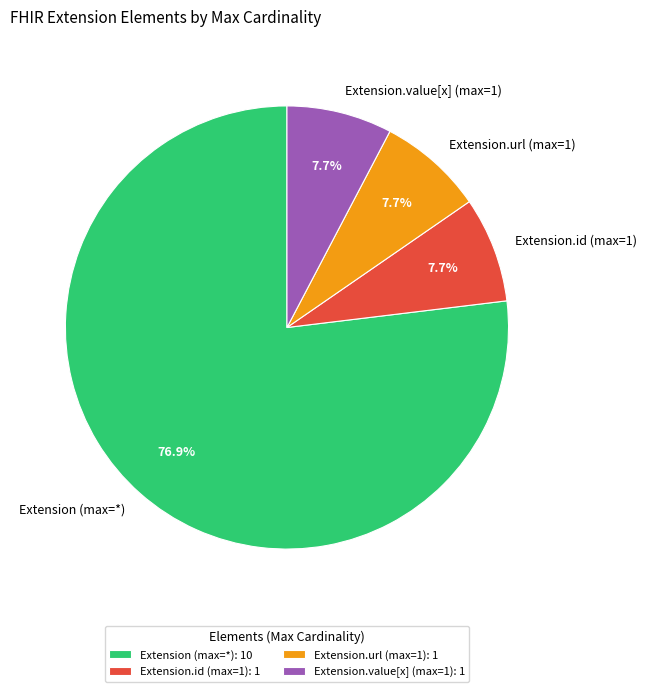

Does Extension (max=*) represent more than half of the total?

Yes